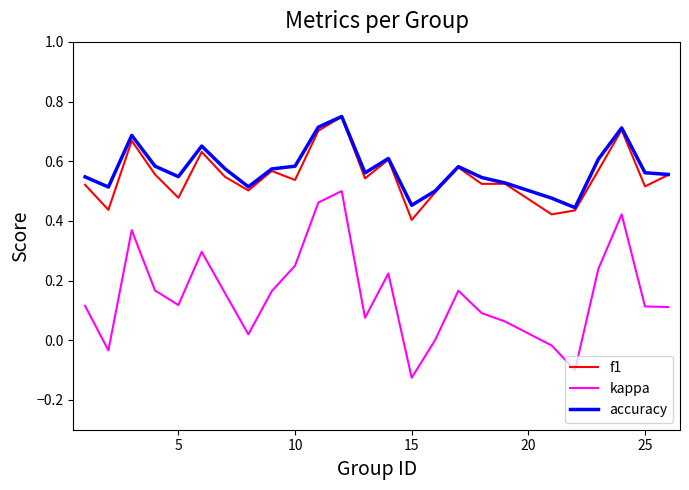

True or false: accuracy and kappa intersect in this chart.

False